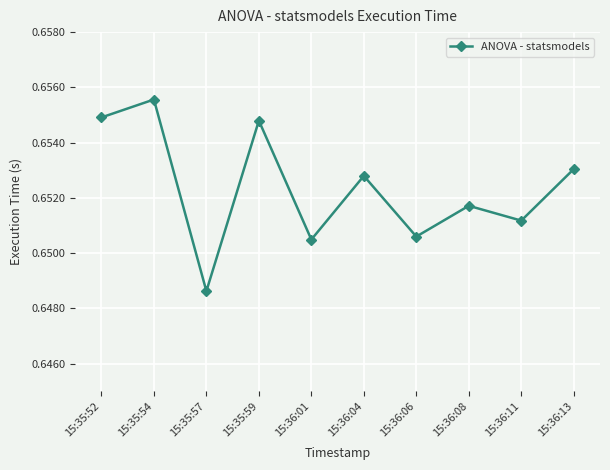

How many lines are shown in the chart?

1